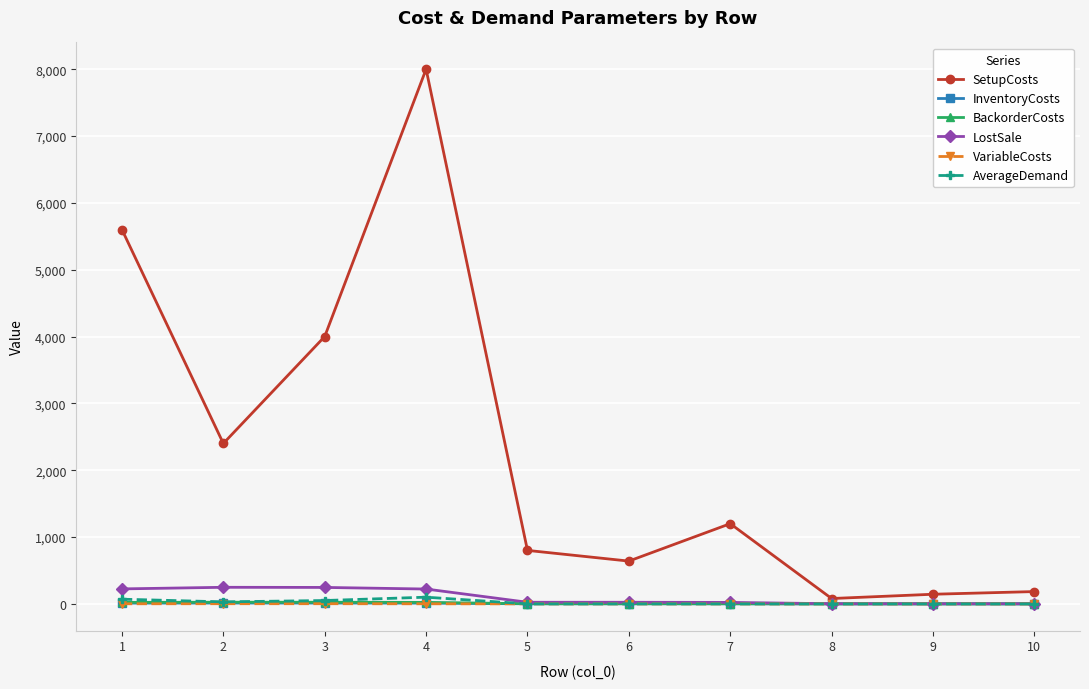

Where is the first local minimum for SetupCosts?

2